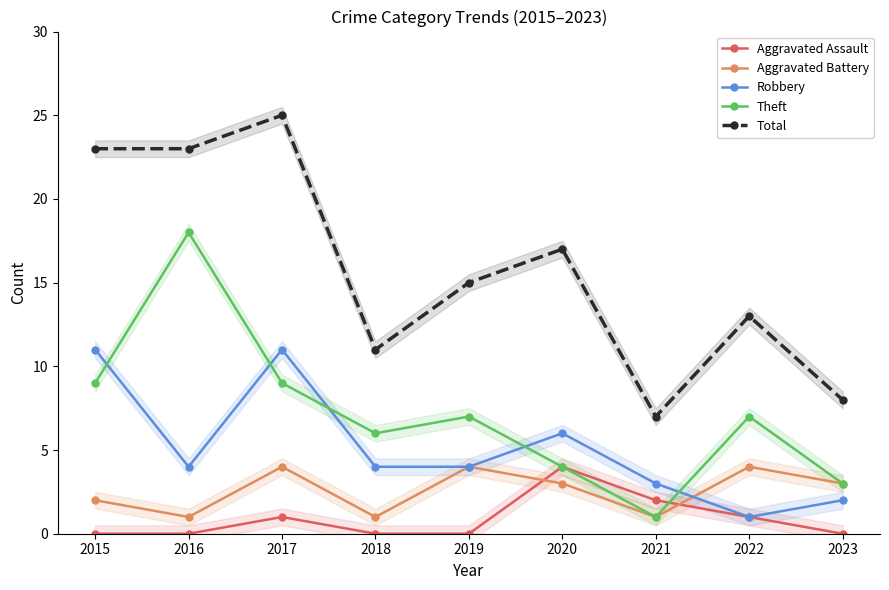

What is the difference between the Total values at 2017 and 2019?

10